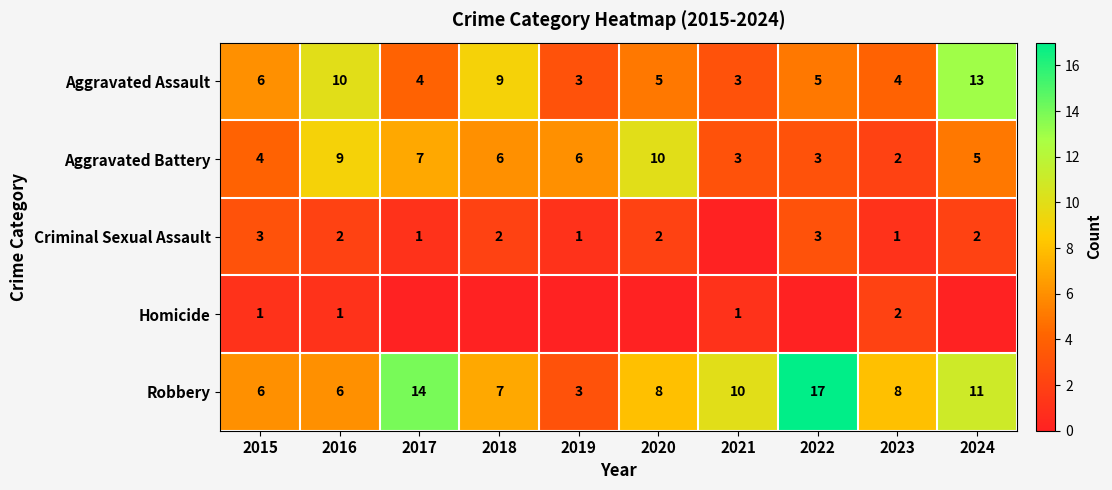

What is the difference between the highest and lowest values at 2015?

5